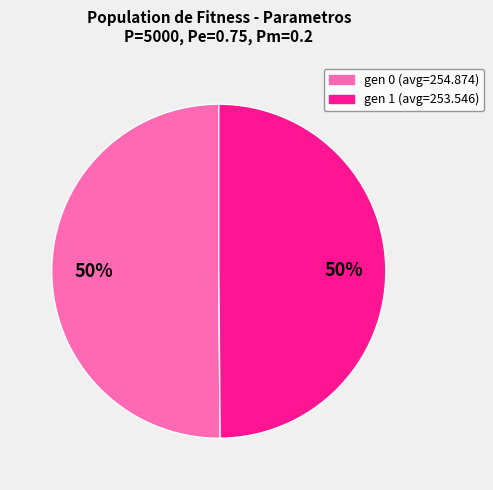

Approximately how many times larger is the value at gen 1 (avg=253.546) compared to gen 0 (avg=254.874)?

1.0